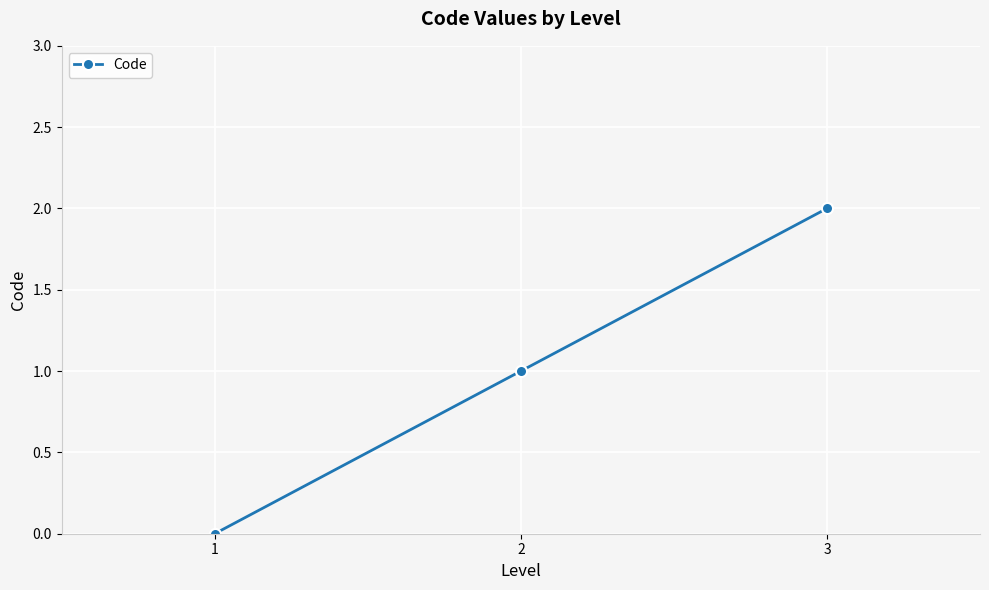

The chart shows a value of 0 at 1. True or false?

True